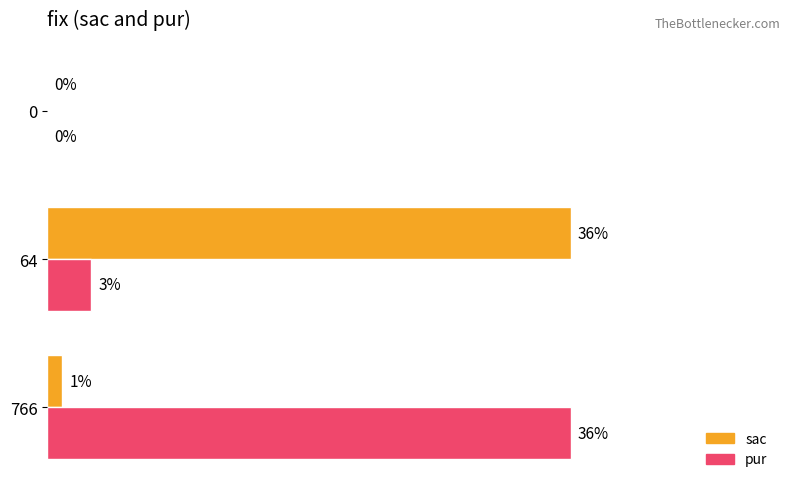

Is the value of pur at 64 greater than the value of sac at 0?

Yes